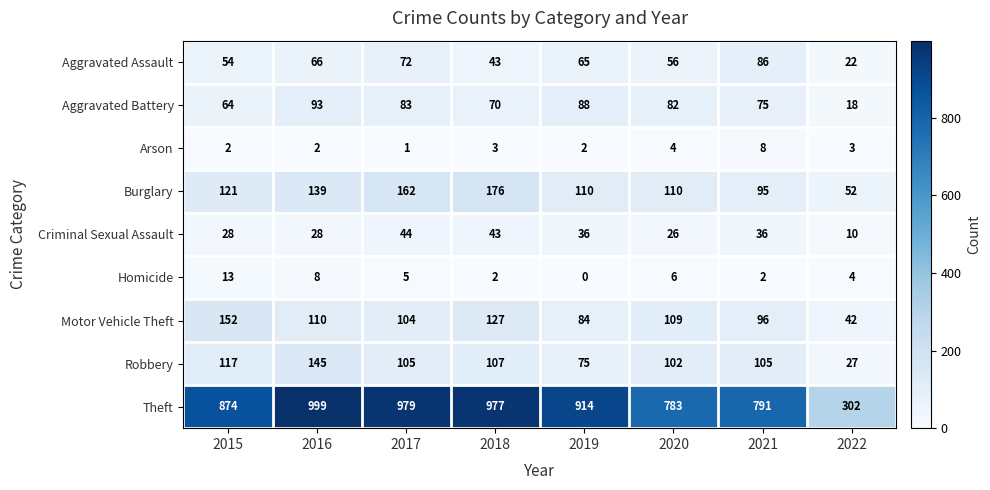

Between 2015 and 2017, which series saw the biggest shift?

Theft